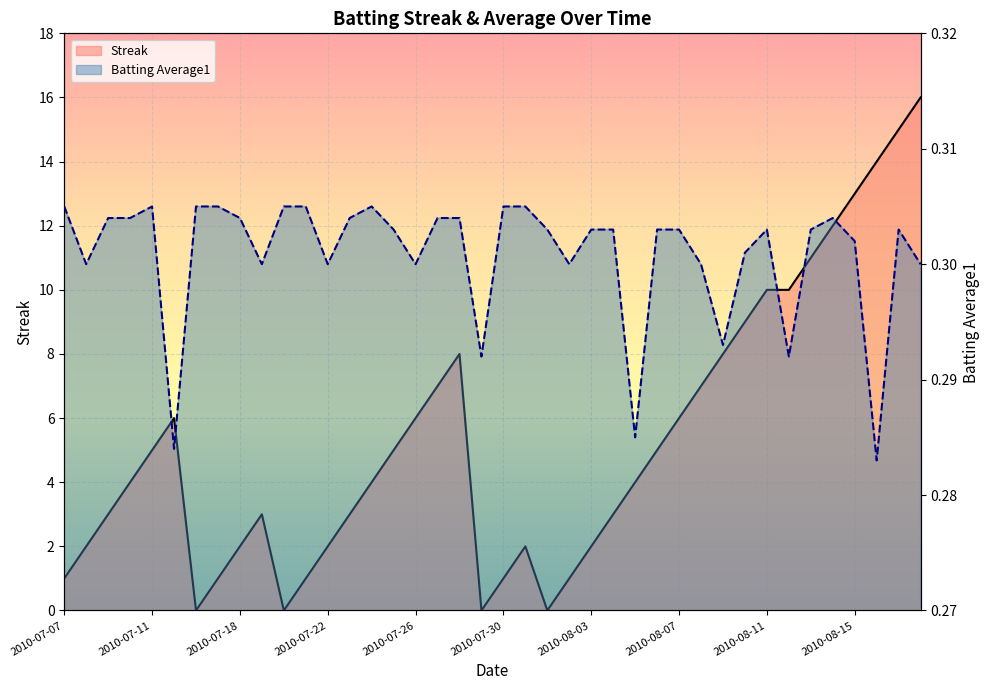

What is the label of the 20th point from the right?

2010-07-30